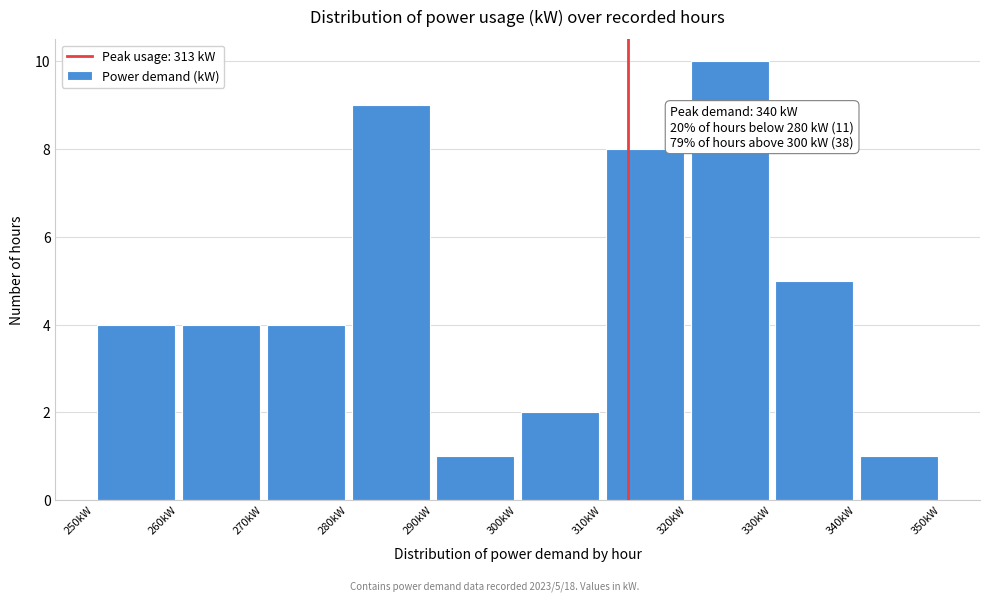

Which range on the x-axis has the tallest bar?

320 to 330